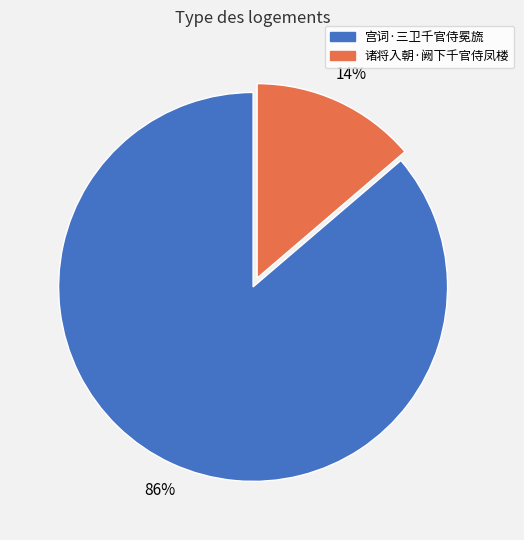

To the nearest percent, what is the combined percentage of 宫词·三卫千官侍冕旒 and 诸将入朝·阙下千官侍凤楼?

100%